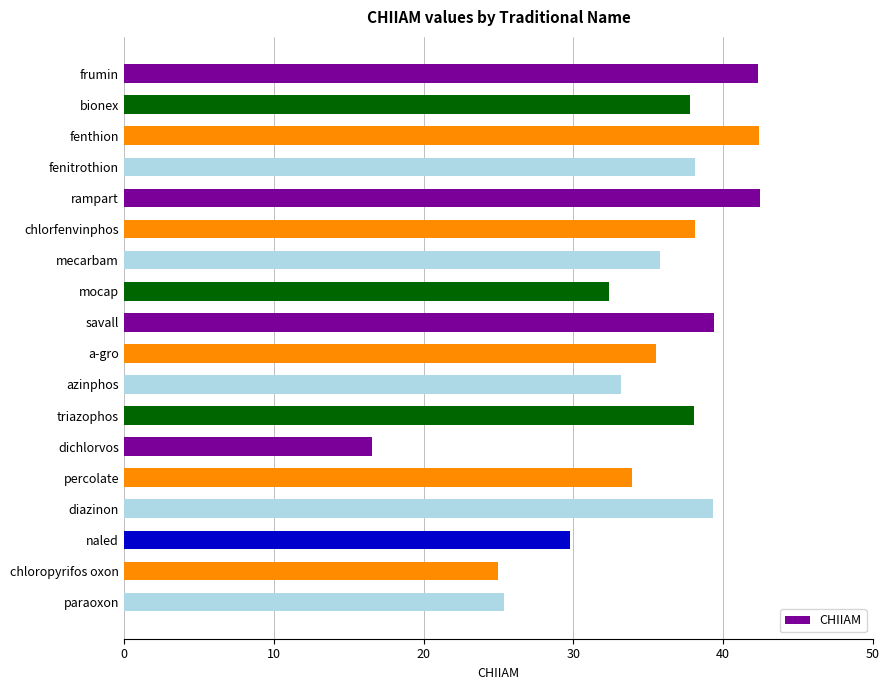

Which category has the lowest value across all series?

dichlorvos